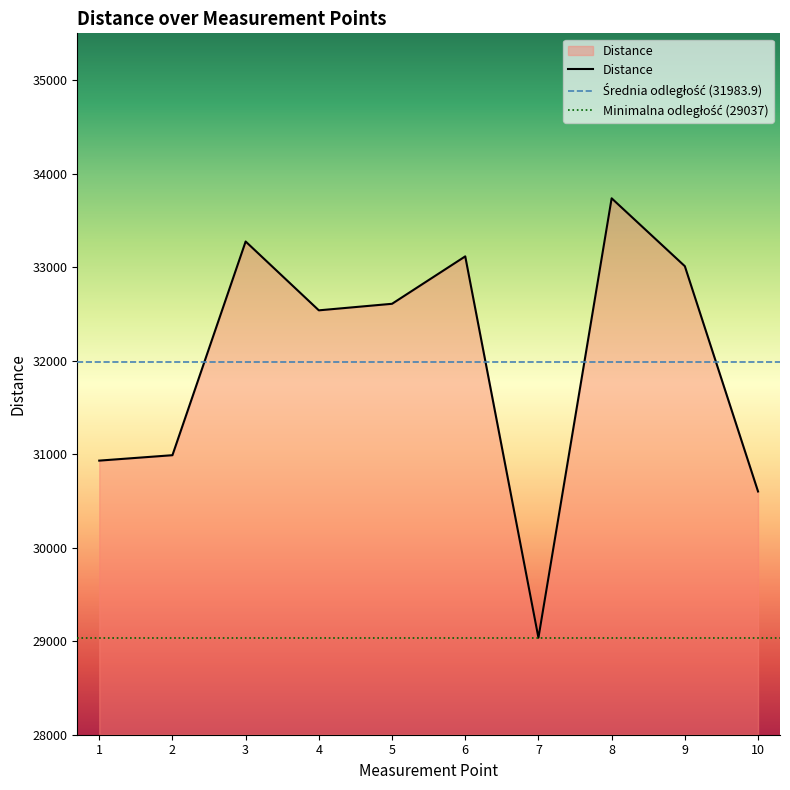

Is it true that the value at 3 is 8733?

False